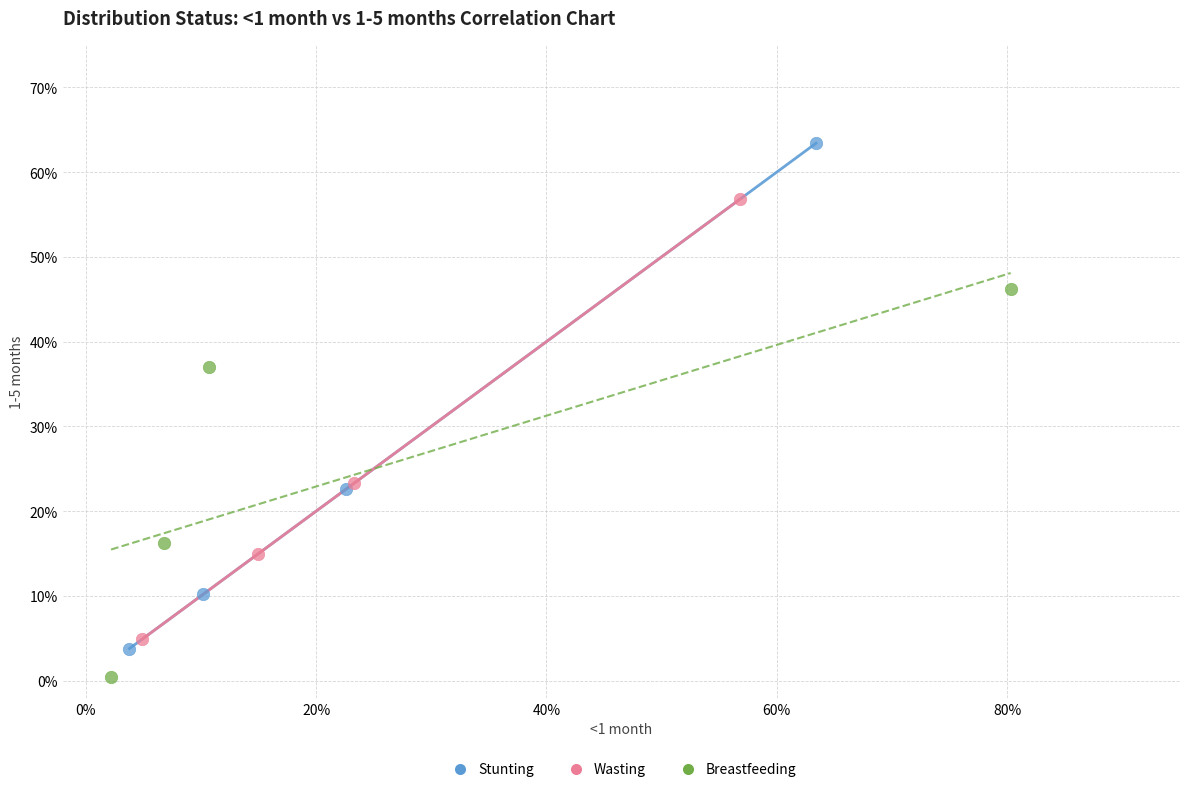

Which series has the largest Y range (max minus min)?

Stunting